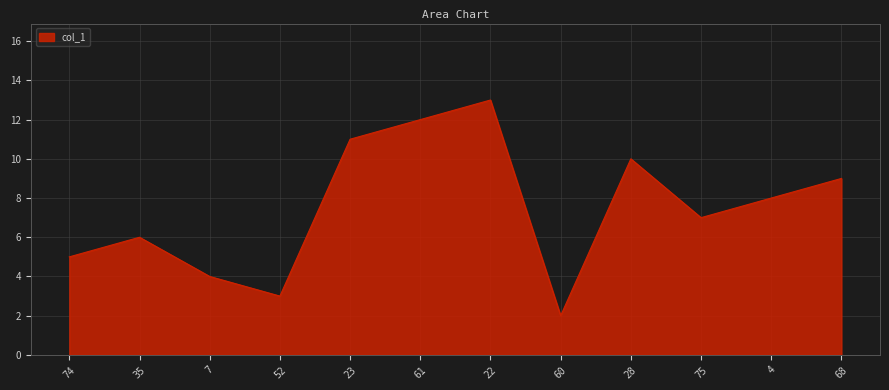

How many lines are shown in the chart?

1